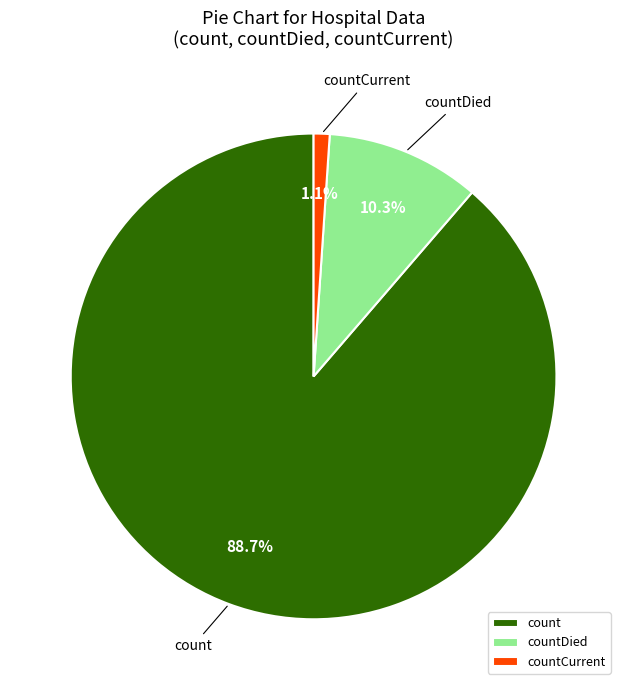

To the nearest percent, what is the difference between the largest and smallest slice percentages?

88%